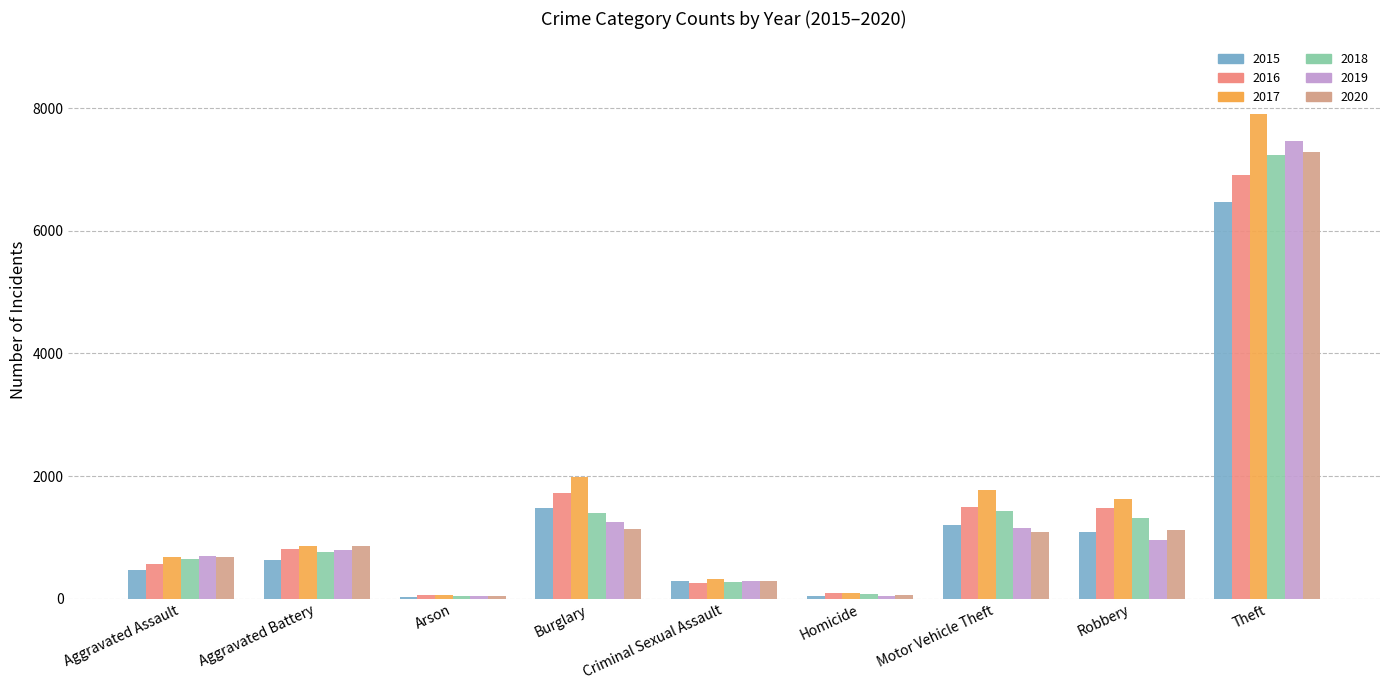

At Aggravated Assault, list the series in order from smallest to largest.

2015, 2016, 2018, 2020, 2017, 2019